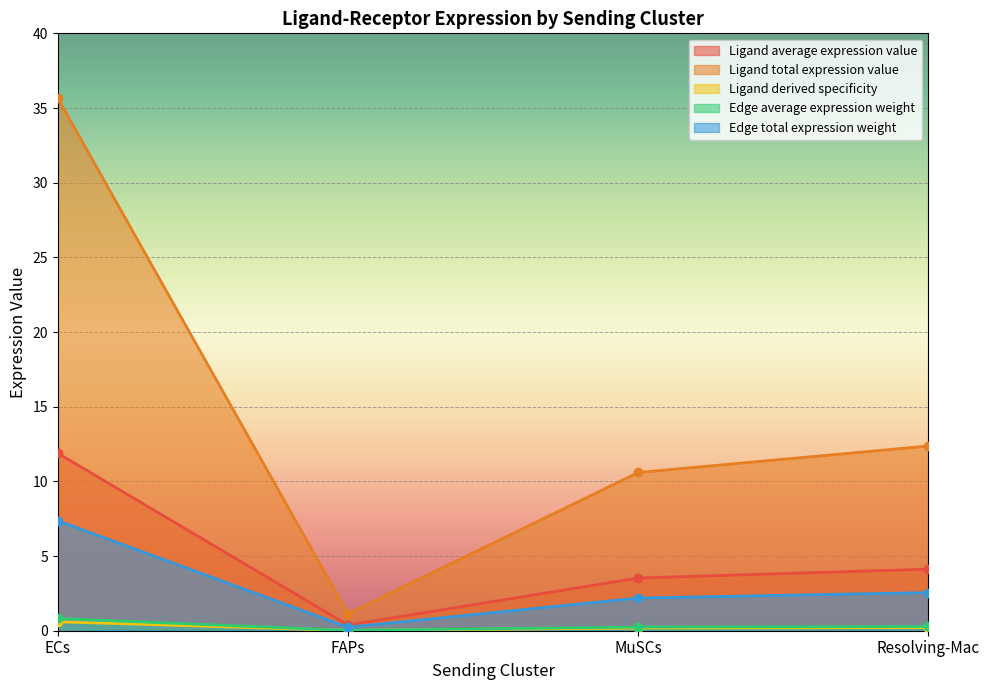

What is the total value across all series at ECs?

56.3